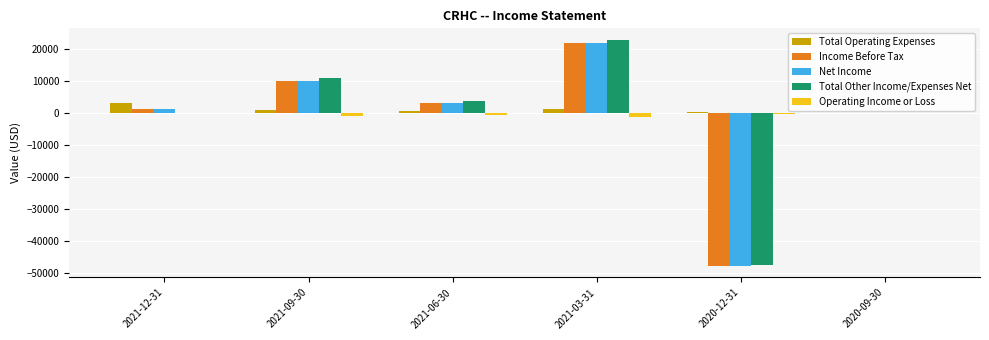

What is the maximum value shown in the chart?

22900